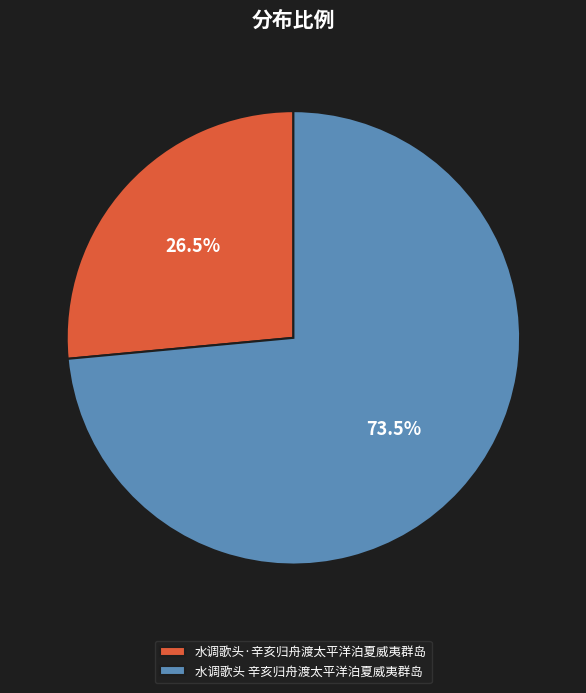

To the nearest percent, what is the difference between the largest and smallest slice percentages?

47%